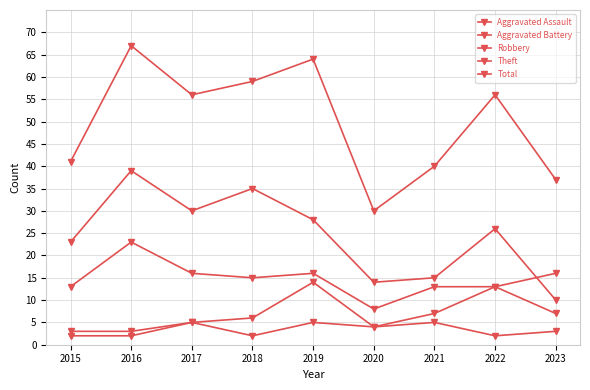

How many lines are shown in the chart?

5